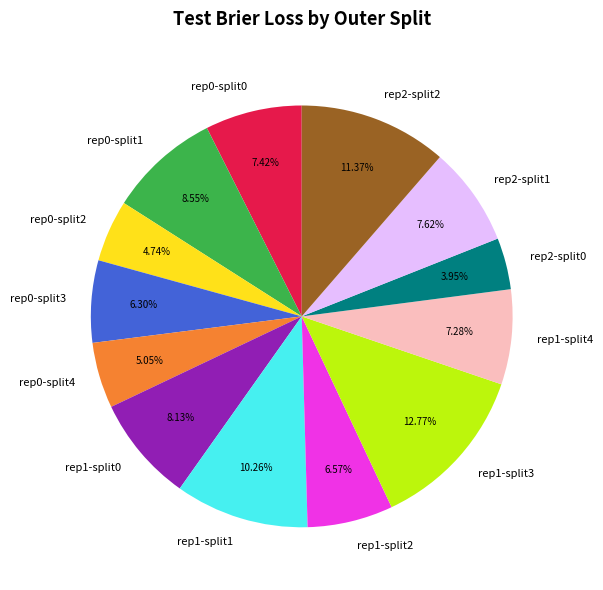

Which category has the smallest portion of the pie?

rep2-split0